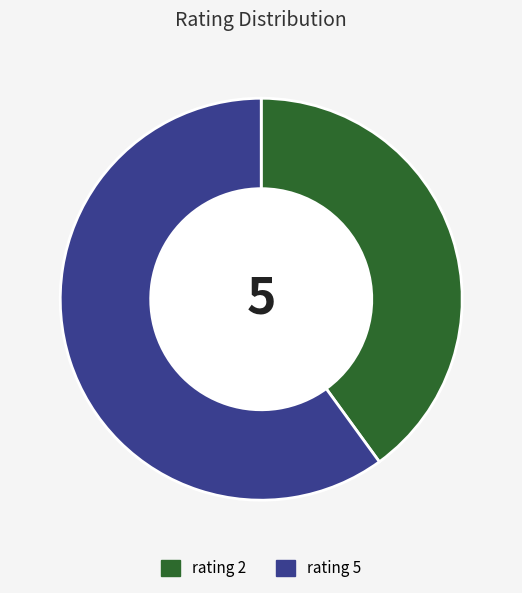

Rank the categories by value from lowest to highest.

rating 2, rating 5